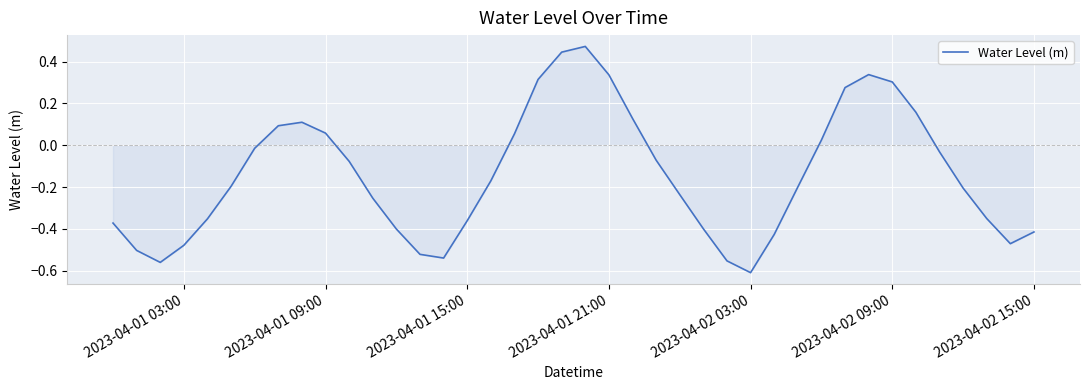

What is the difference between the maximum and minimum values?

1.1